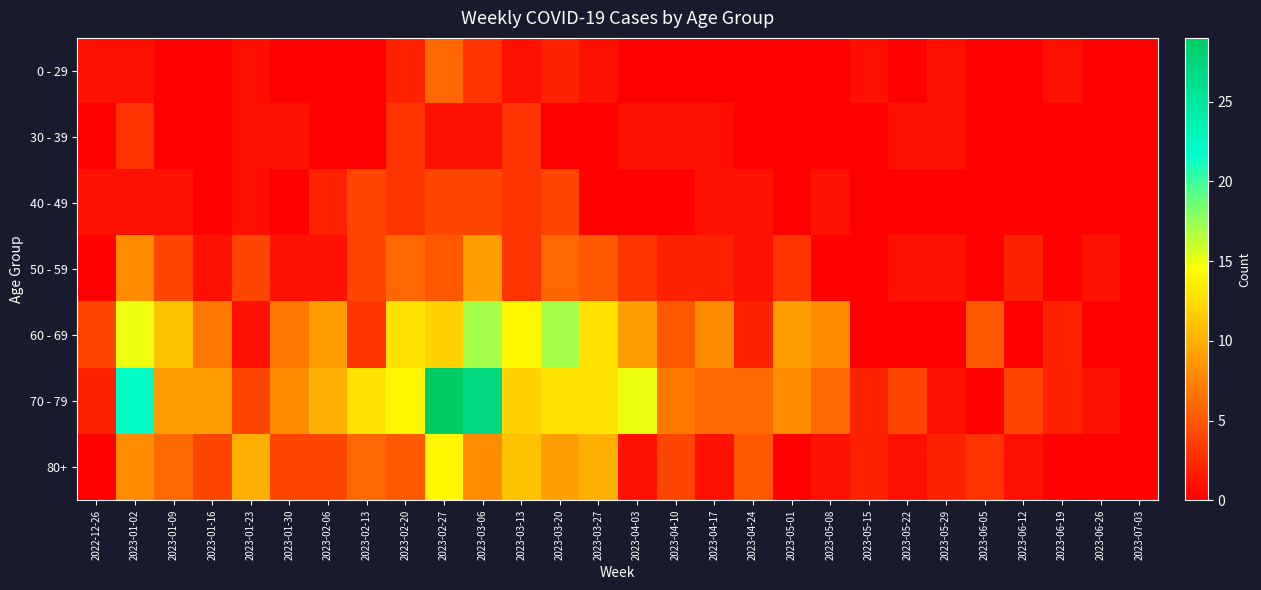

At which category is the sum across all series the highest?

2023-02-27